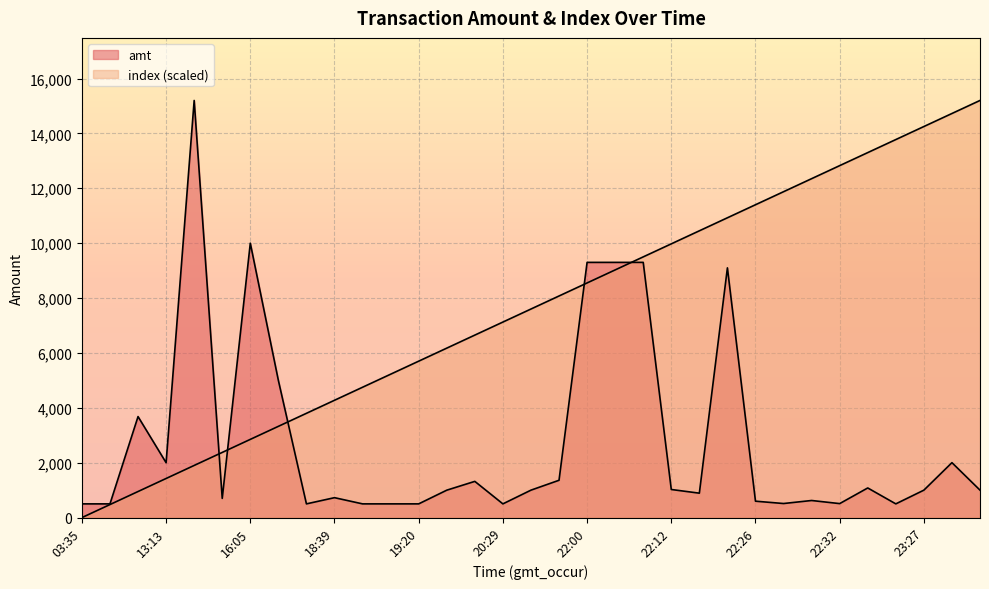

What are all the series names shown in the legend?

amt, index